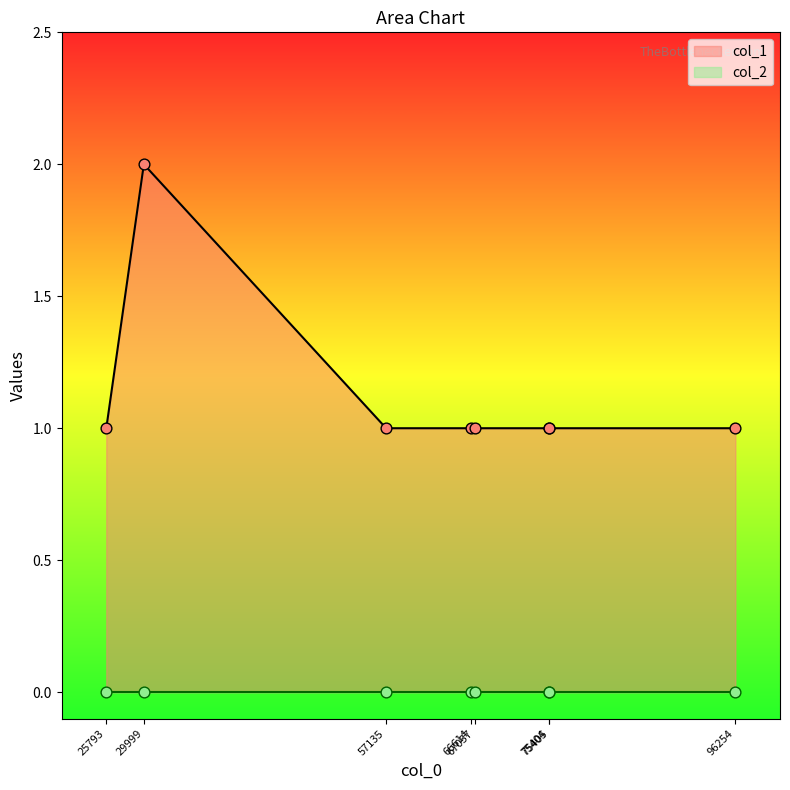

Which series contains the highest Y value?

col_1